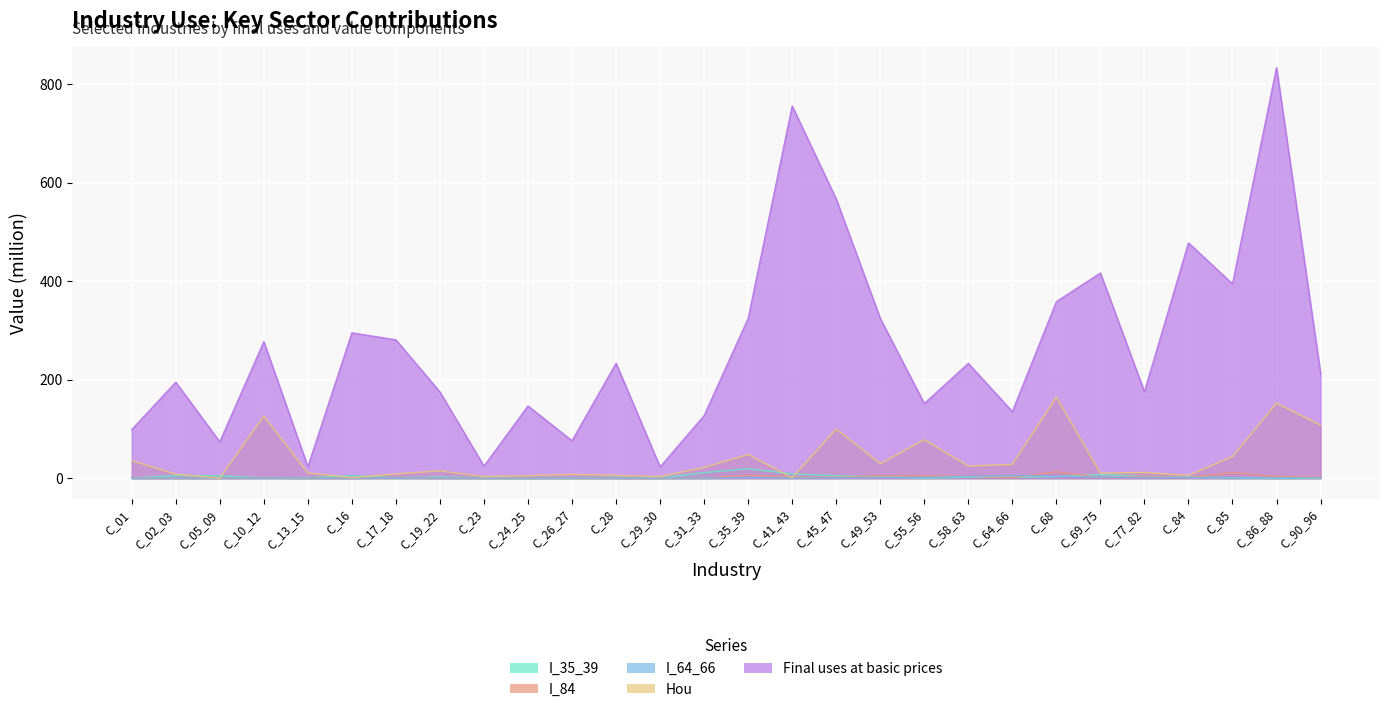

At which label is Hou closest to 82?

C_55_56